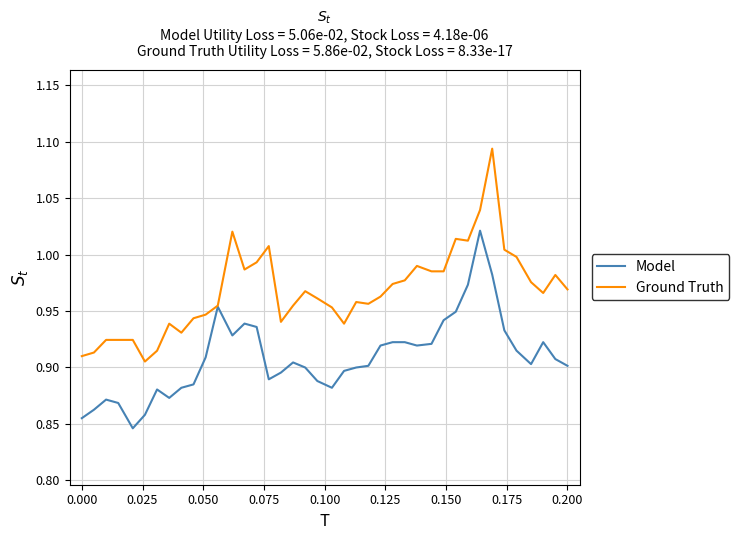

Which series has the largest range (max minus min)?

Ground Truth